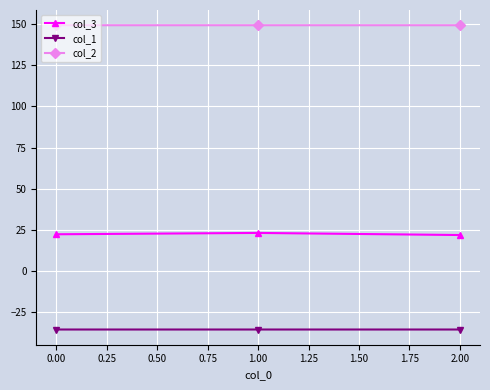

What is the lowest value of the col_1 series?

-35.4